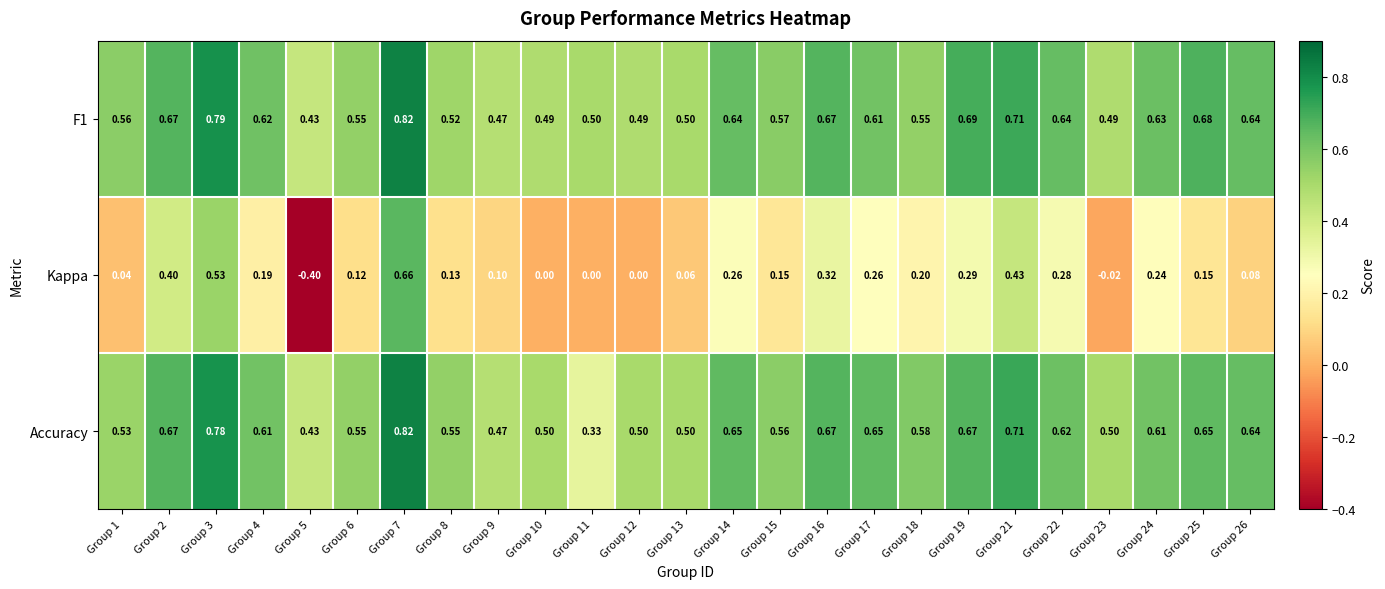

Between Group 3 and Group 22, which series saw the biggest shift?

Kappa